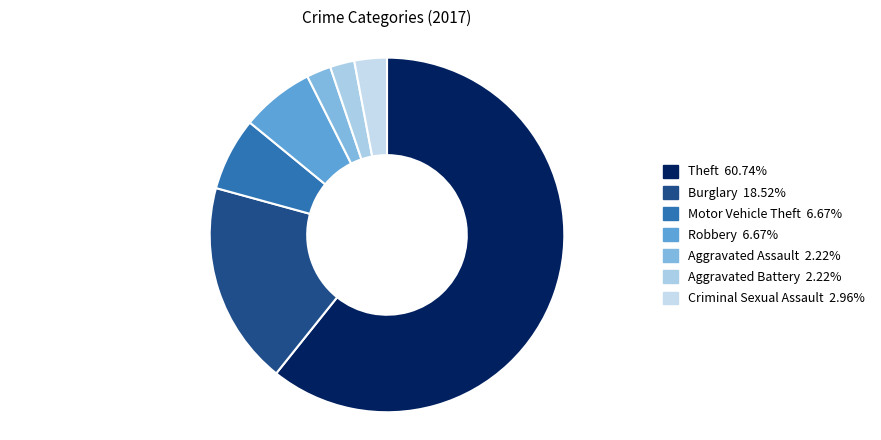

What percentage do Criminal Sexual Assault and Burglary together represent?

21.5%